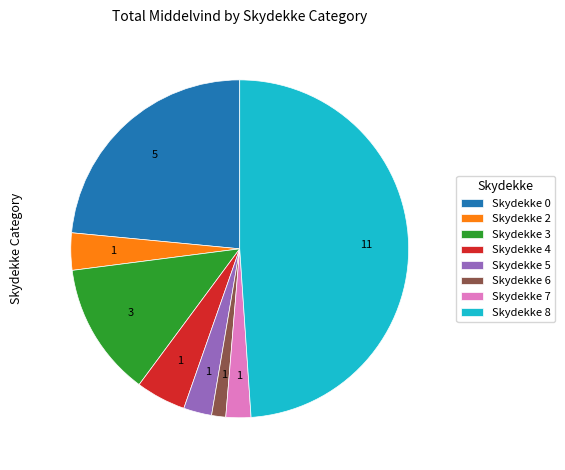

Which has a higher value, Skydekke 5 or Skydekke 3?

Skydekke 3